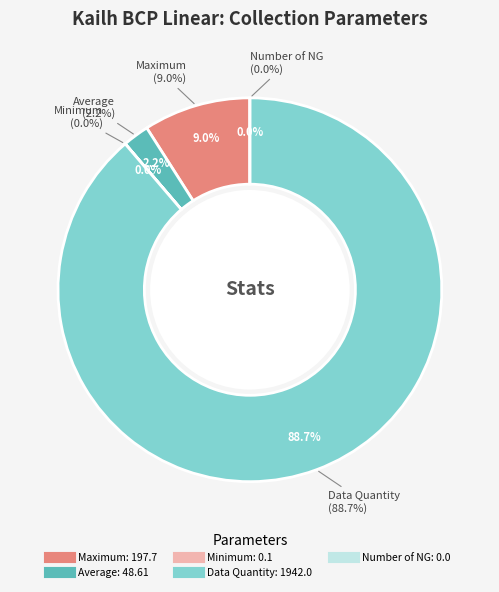

What is the change in value from Maximum to Minimum?

-197.6